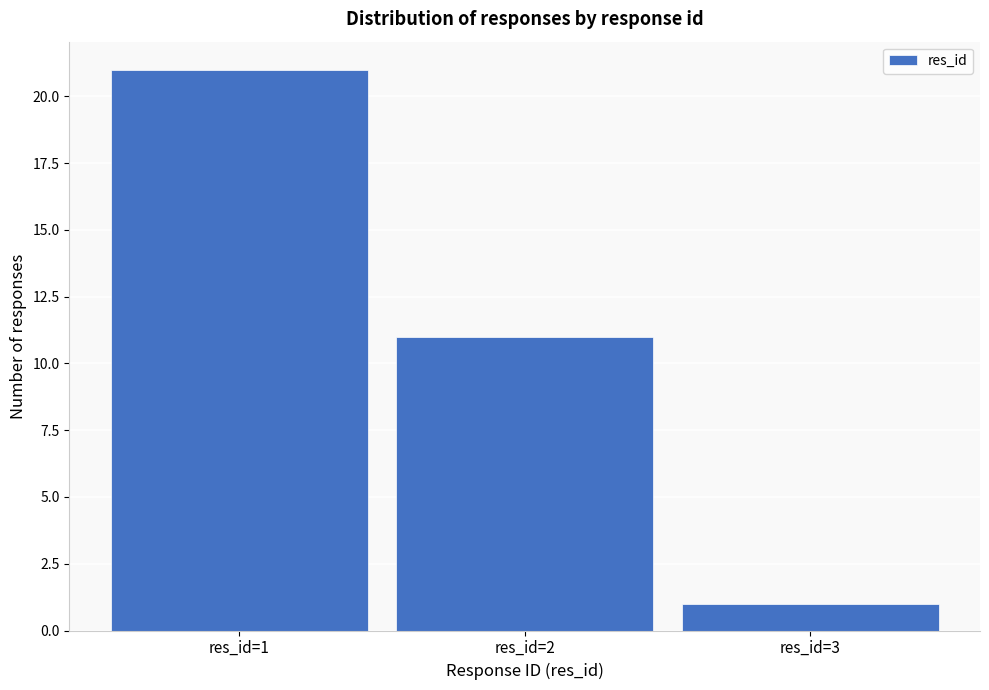

Reading right to left, extract all data points from this chart.

res_id=3=1	res_id=2=11	res_id=1=21